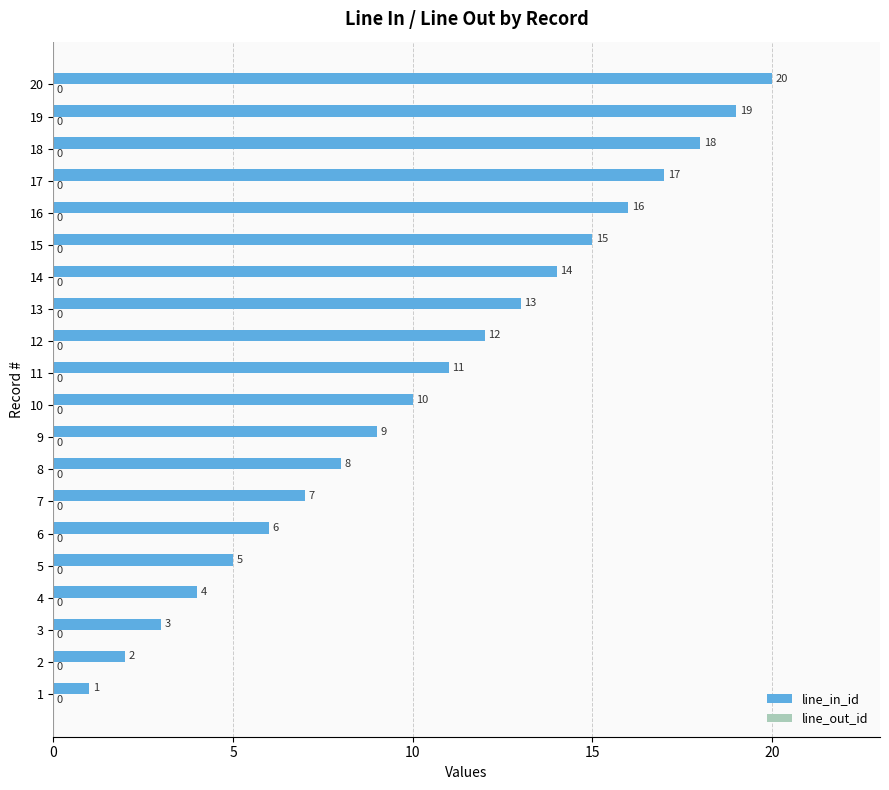

True or false: the data shows 14 at 14.

True